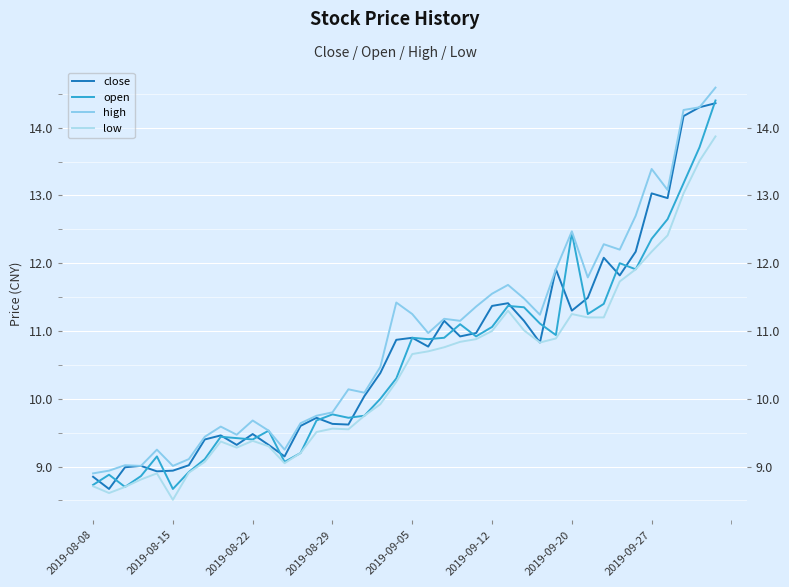

The open series shows 11.4 at 32. True or false?

True